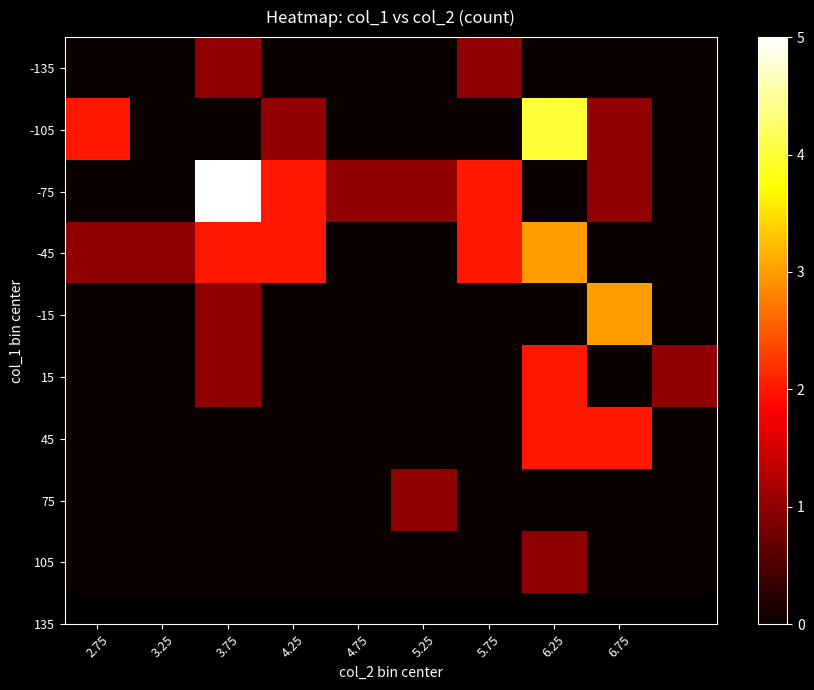

At which category is the sum across all series the highest?

6.25